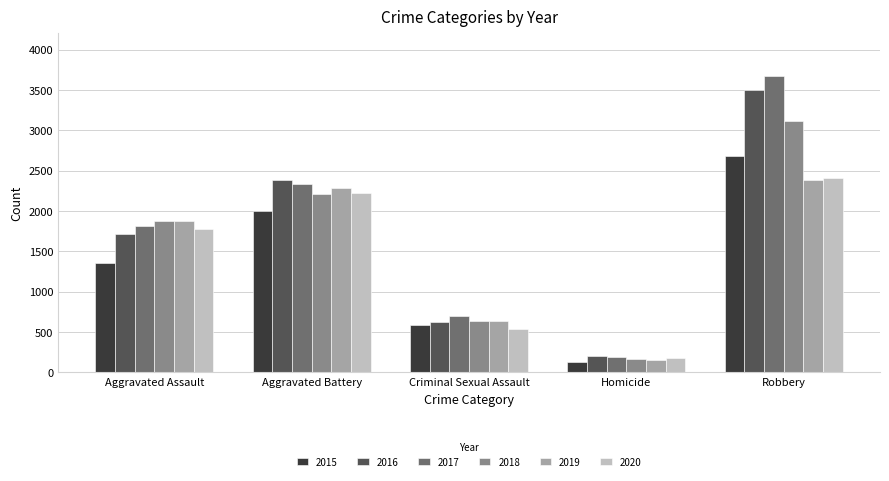

What is the difference between the 2020 values at Robbery and Criminal Sexual Assault?

1861